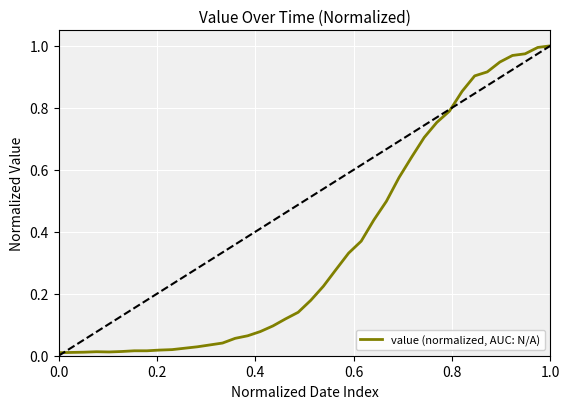

Reading left to right, list all the values displayed in this chart.

0.0	0.0	0.0	0.0	0.0	0.0	0.0	0.0	0.0	0.0	0.0	0.0	0.0	0.0	0.1	0.1	0.1	0.1	0.1	0.1	0.2	0.2	0.3	0.3	0.4	0.4	0.5	0.6	0.6	0.7	0.8	0.8	0.9	0.9	0.9	0.9	1.0	1.0	1.0	1.0